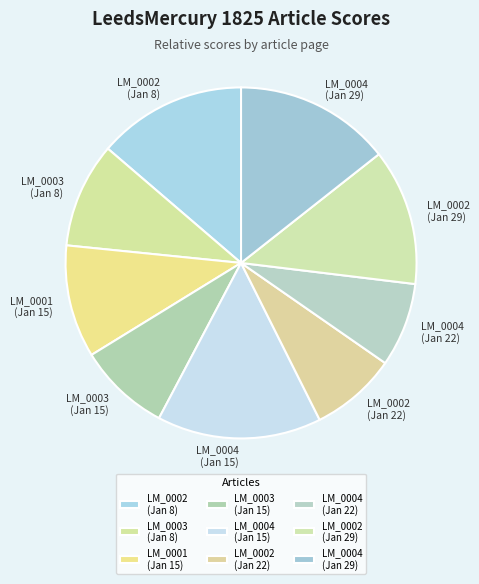

Do LM_0003 (Jan 8) and LM_0004 (Jan 22) together represent more than half of the pie?

No